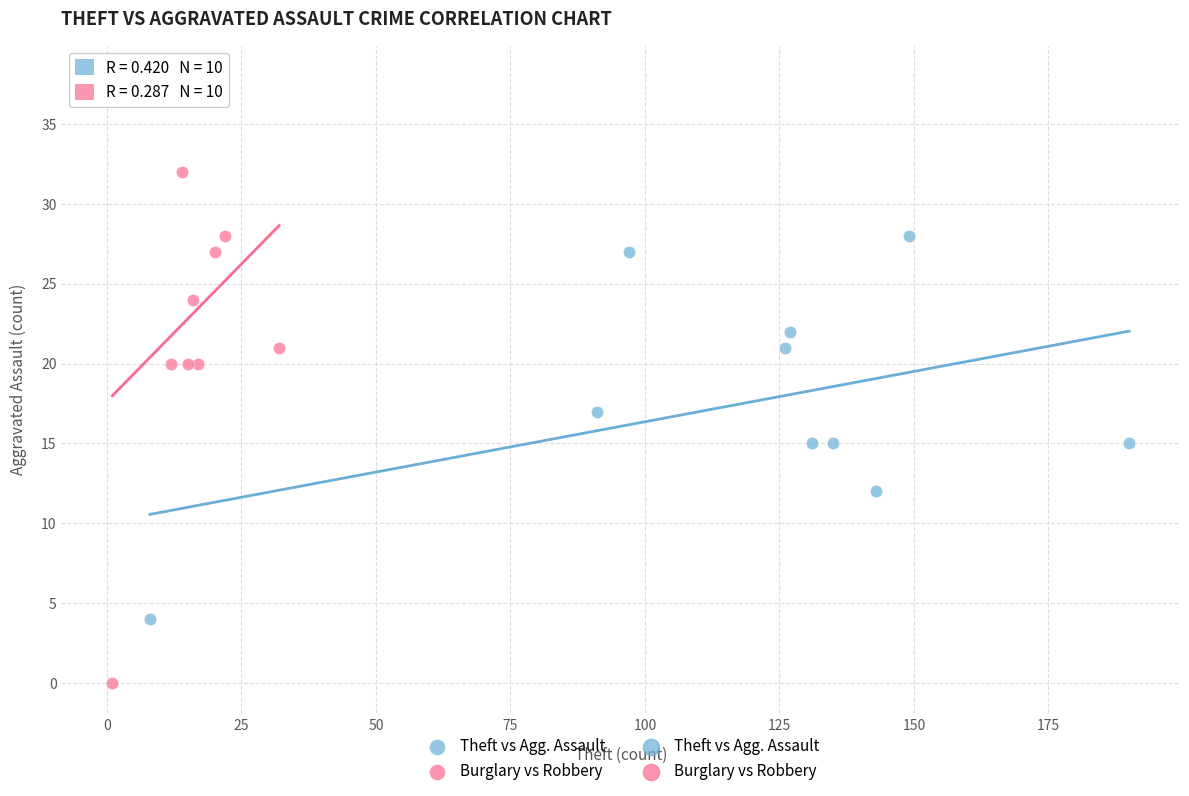

Which series reaches the minimum Y coordinate?

Burglary vs Robbery